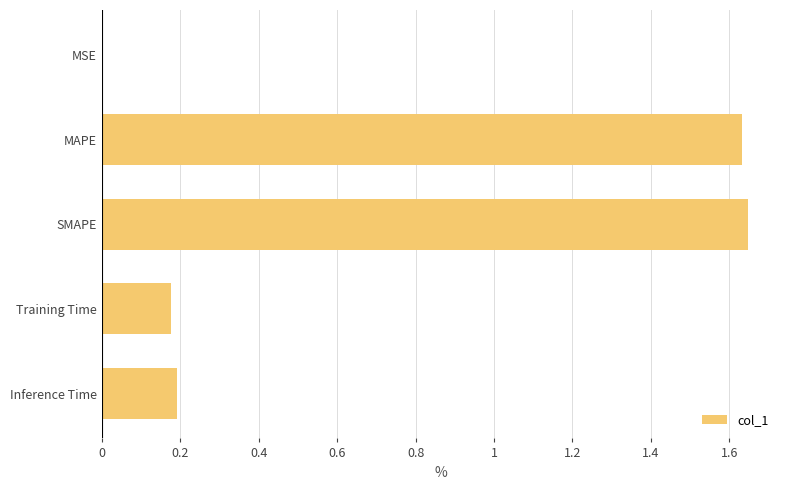

How many distinct data groups are displayed?

1